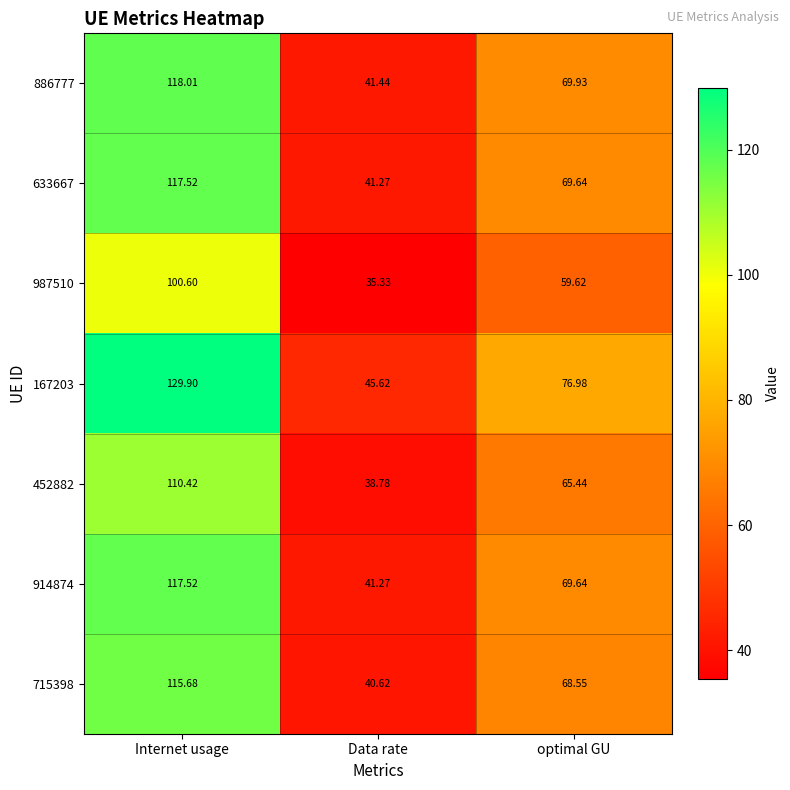

Which category has the lowest value across all series?

Data rate